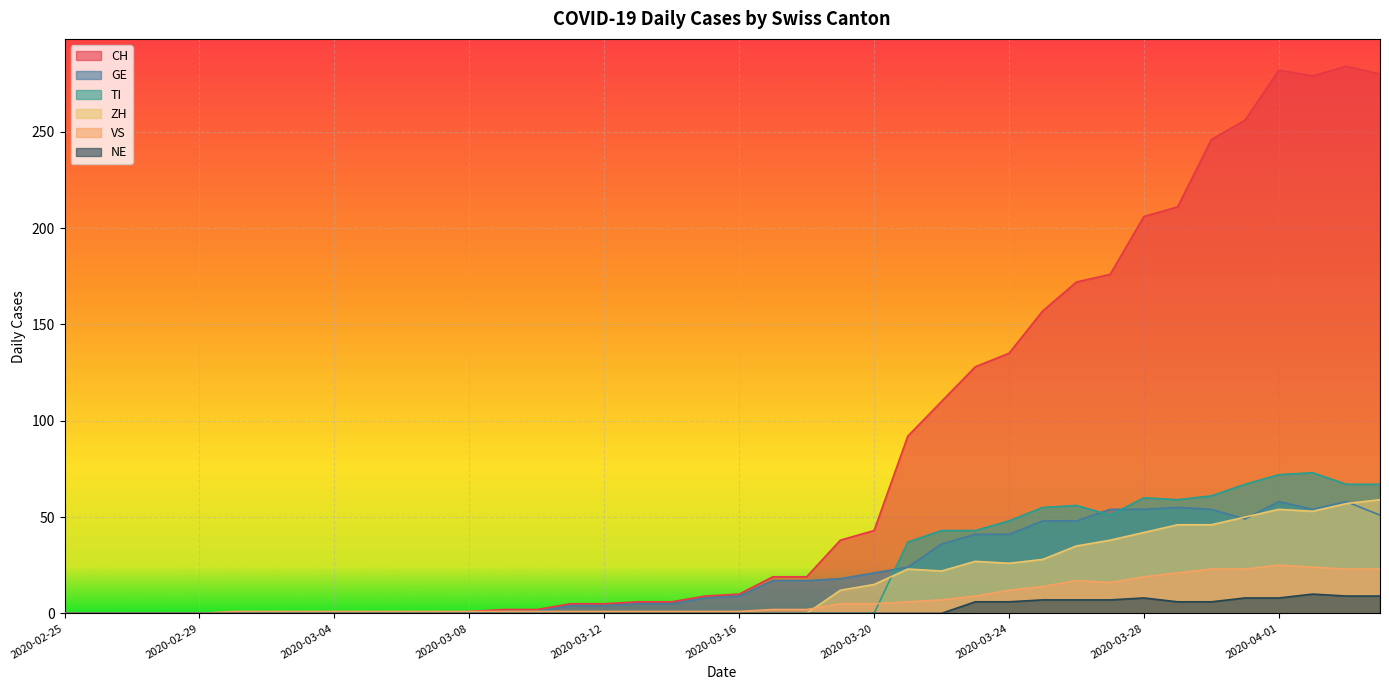

Reading left to right, transcribe all the data shown in this chart.

CH: 0	0	0	0	0	0	0	0	0	0	0	0	1	2	2	5	5	6	6	9	10	19	19	38	43	92	110	128	135	157	172	176	206	211	246	256	282	279	284	280
GE: 0	0	0	0	0	0	0	0	0	0	0	0	0	1	1	4	4	5	5	8	9	17	17	18	21	24	36	41	41	48	48	54	54	55	54	49	58	54	58	51
VS: 0	0	0	0	0	1	1	1	1	1	1	1	1	1	1	1	1	1	1	1	1	2	2	5	5	6	7	9	12	14	17	16	19	21	23	23	25	24	23	23
ZH: 0	0	0	0	0	0	0	0	0	0	0	0	0	0	0	0	0	0	0	0	0	0	0	12	15	23	22	27	26	28	35	38	42	46	46	50	54	53	57	59
TI: 0	0	0	0	0	0	0	0	0	0	0	0	0	0	0	0	0	0	0	0	0	0	0	0	0	37	43	43	48	55	56	51	60	59	61	67	72	73	67	67
NE: 0	0	0	0	0	0	0	0	0	0	0	0	0	0	0	0	0	0	0	0	0	0	0	0	0	0	0	6	6	7	7	7	8	6	6	8	8	10	9	9